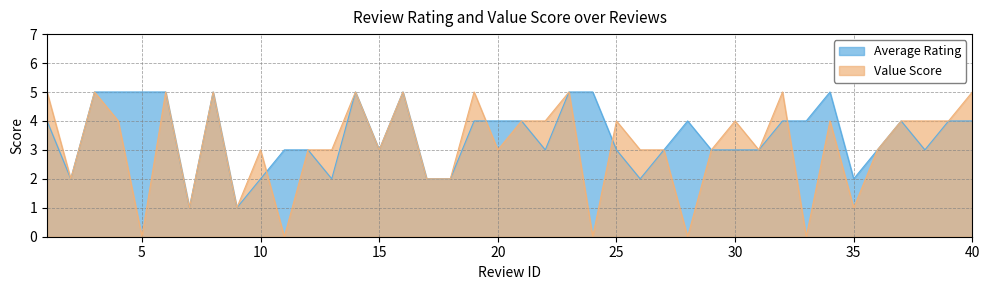

Does the chart display data point markers on the line(s)?

No